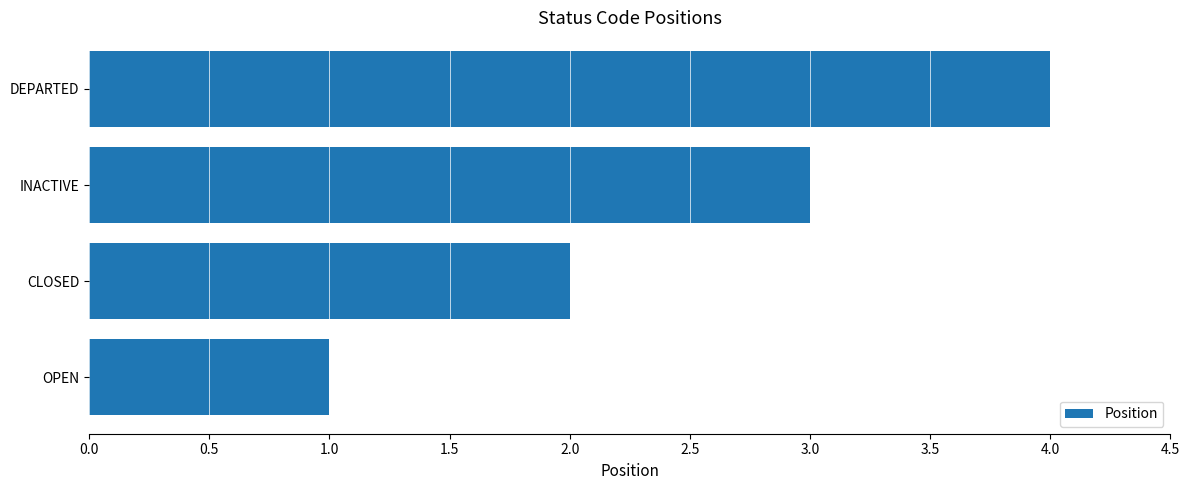

How many series are shown in this chart?

1